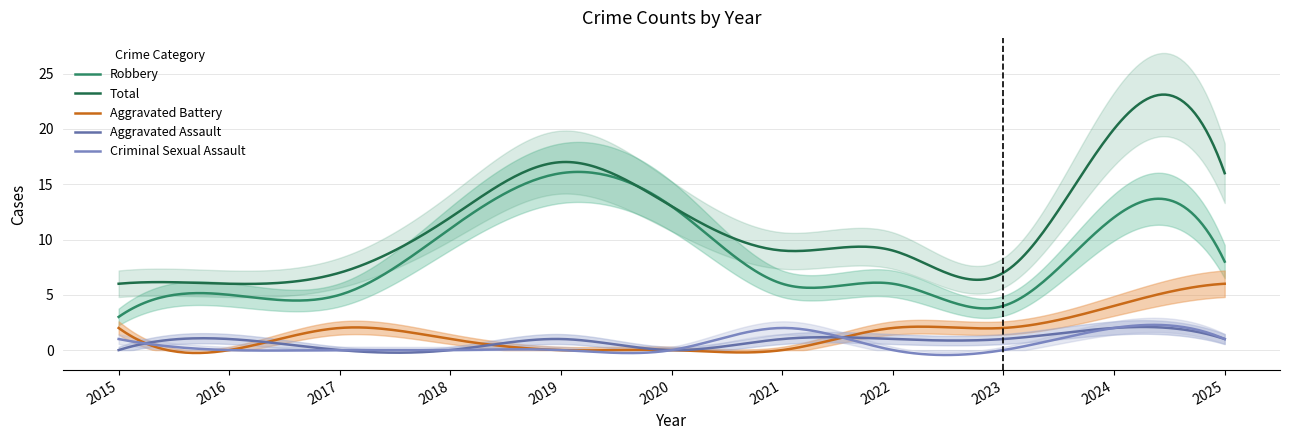

What are all the series names shown in the legend?

Aggravated Assault, Aggravated Battery, Criminal Sexual Assault, Robbery, Total